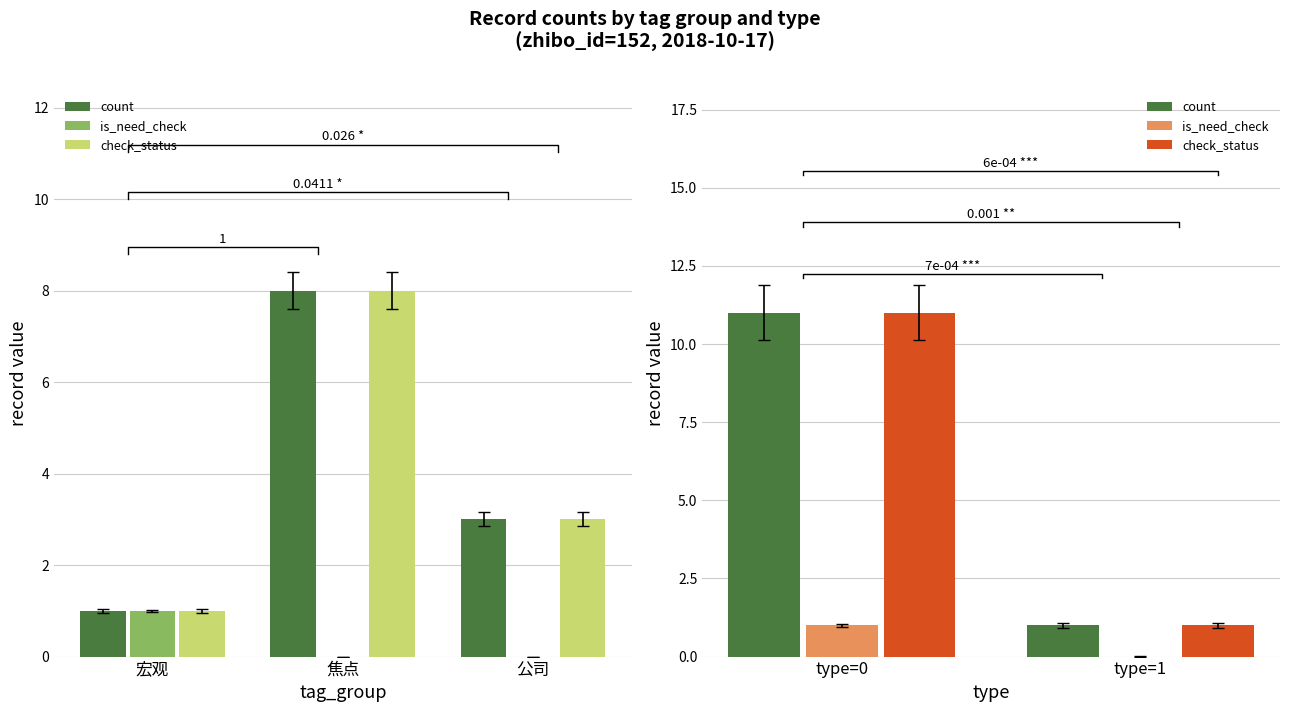

What is the maximum value shown in the chart?

11